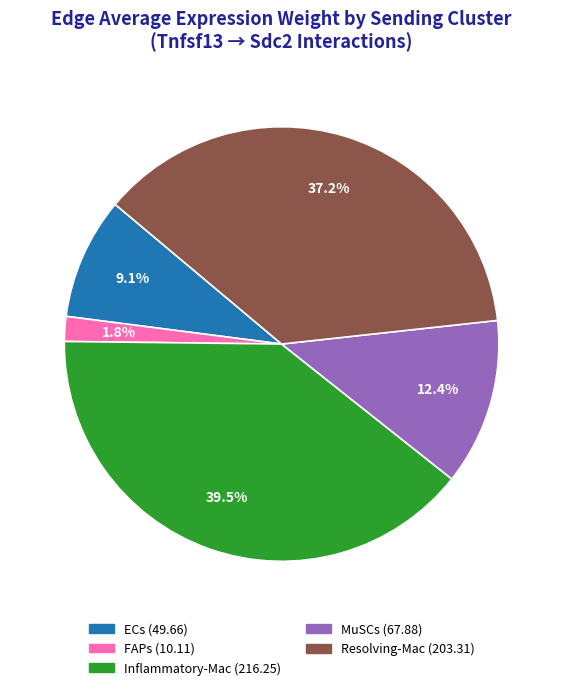

Count the number of slices in the pie.

5